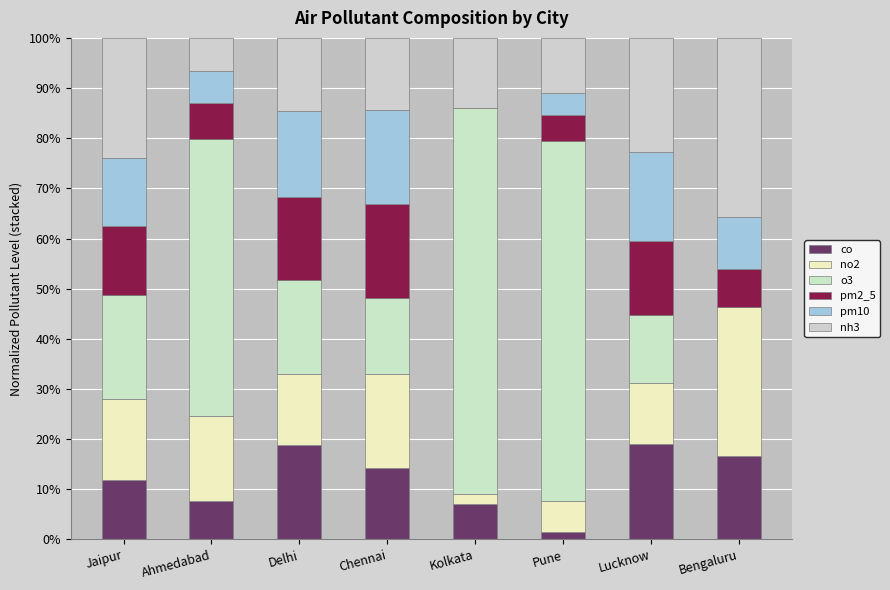

True or false: pm10 has a value of 10.7 at Kolkata.

False